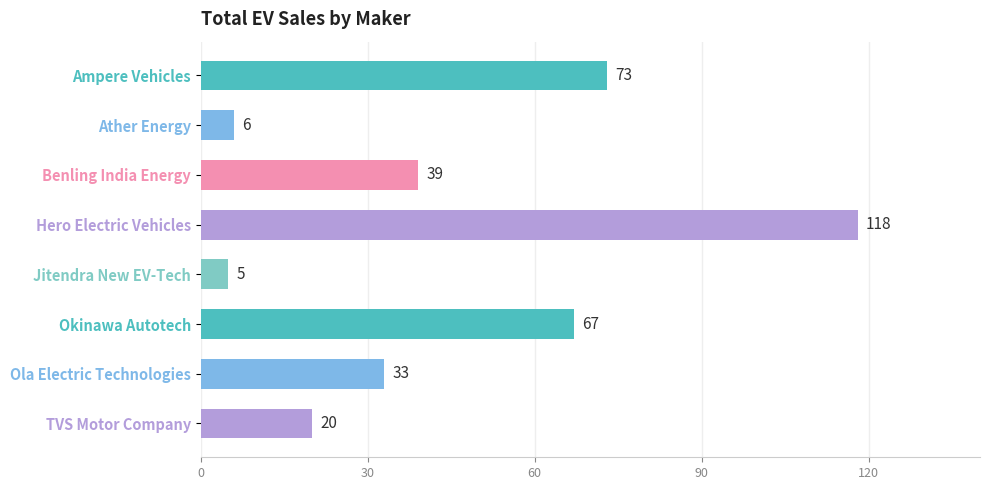

Is it true that the value at Ola Electric Technologies is 33?

True